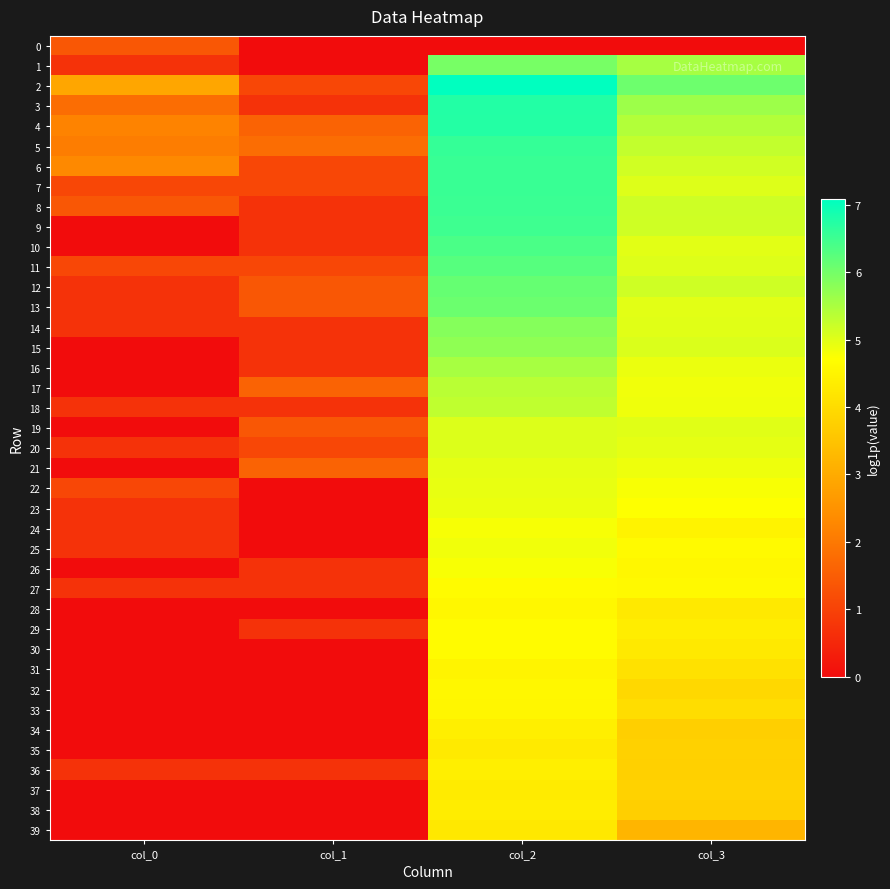

At which category is the sum across all series the highest?

col_2